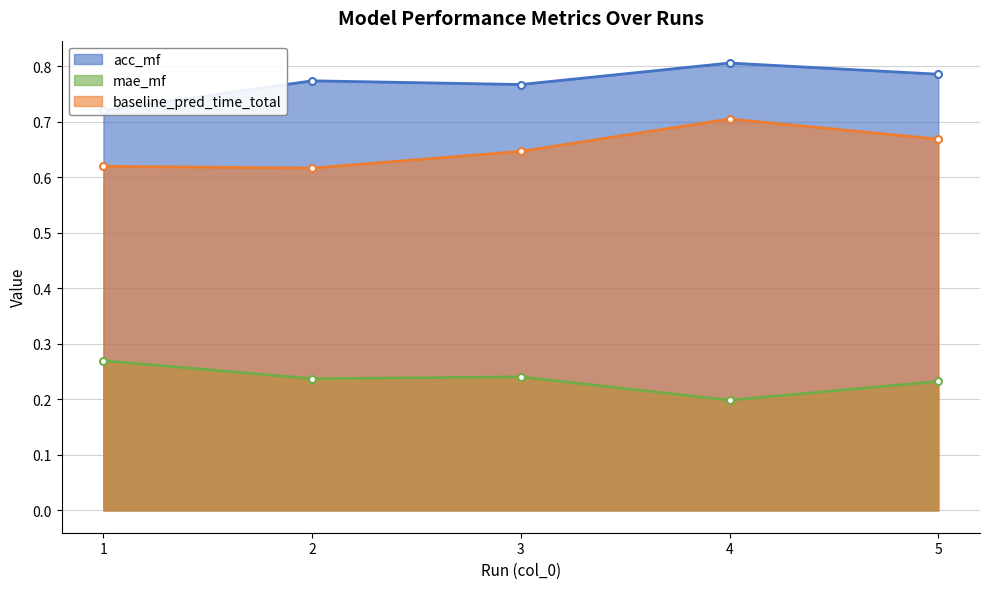

True or false: baseline_pred_time_total has more than 2 interior local peaks.

False